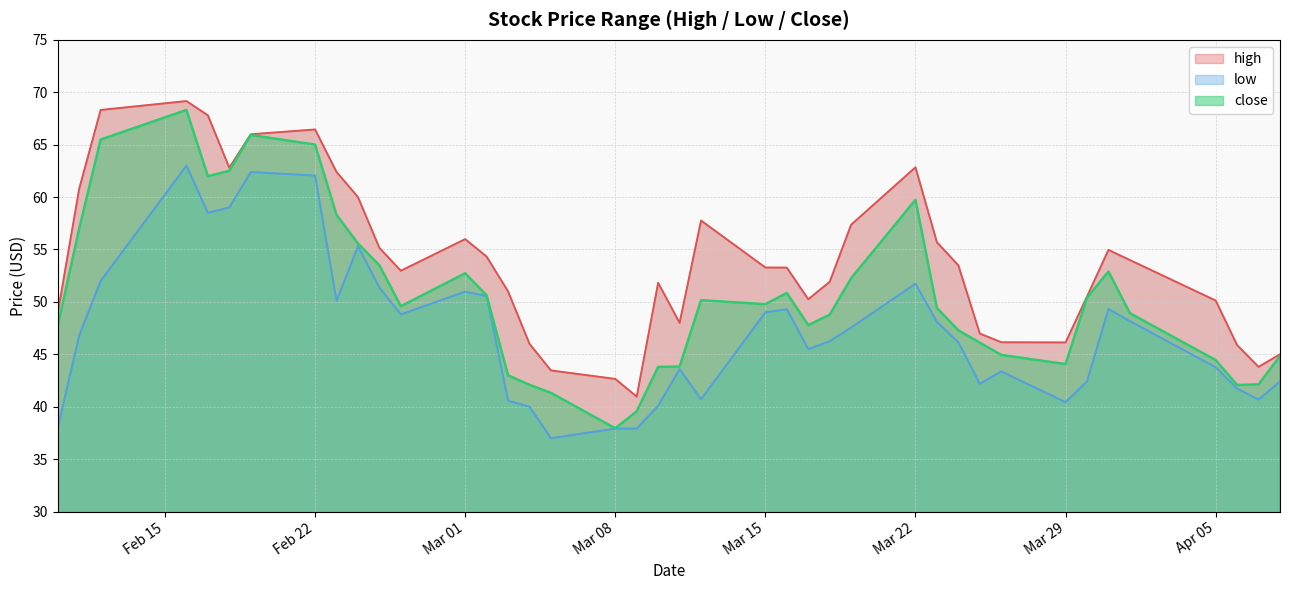

Is it true that low equals 25.5 at Mar 08?

False